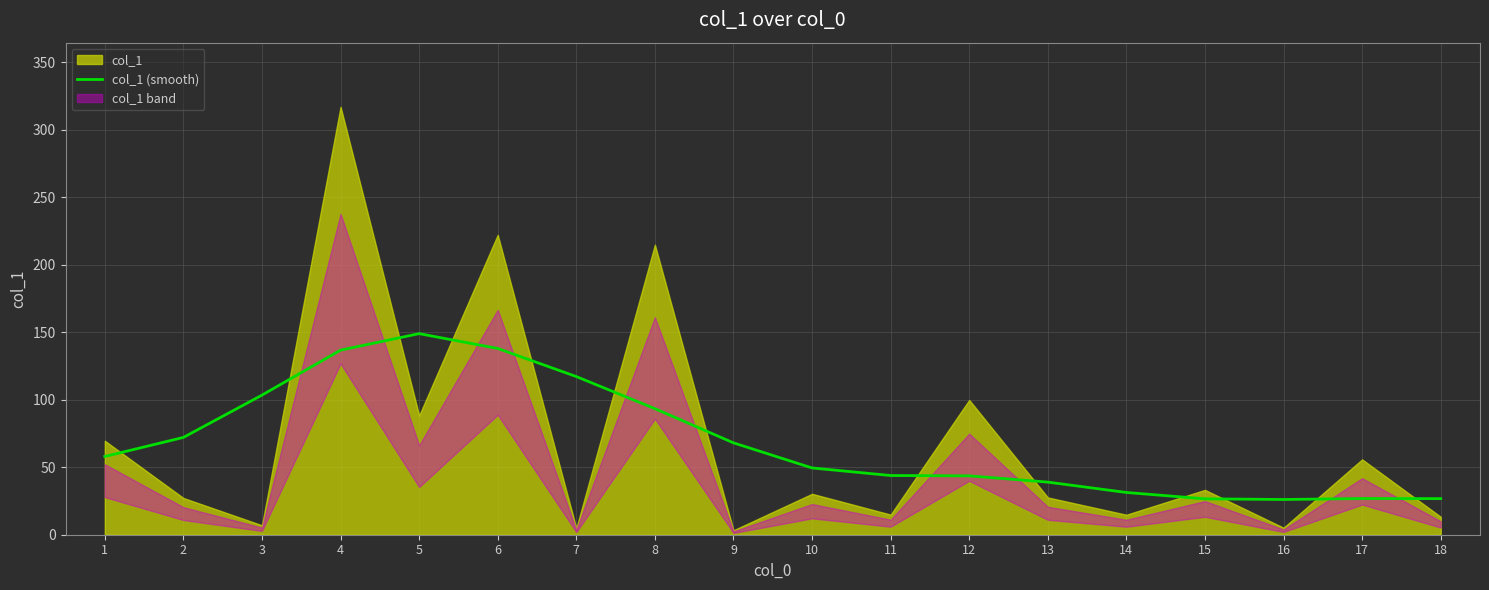

What is the change in value from 16 to 17?

+0.7